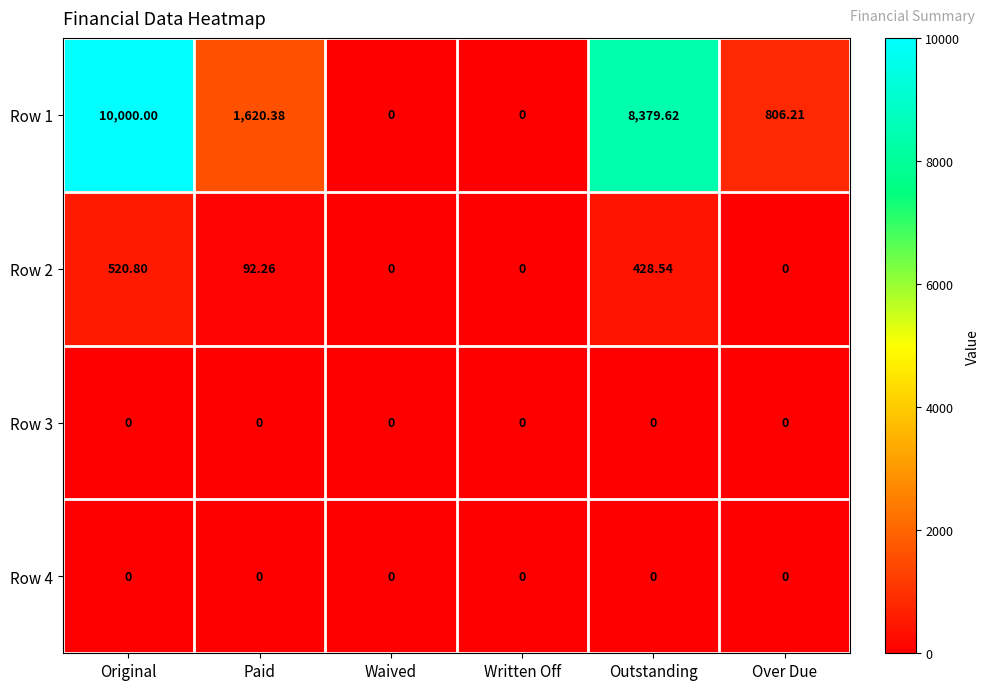

What is the spread (max minus min) of values at Outstanding?

8379.6